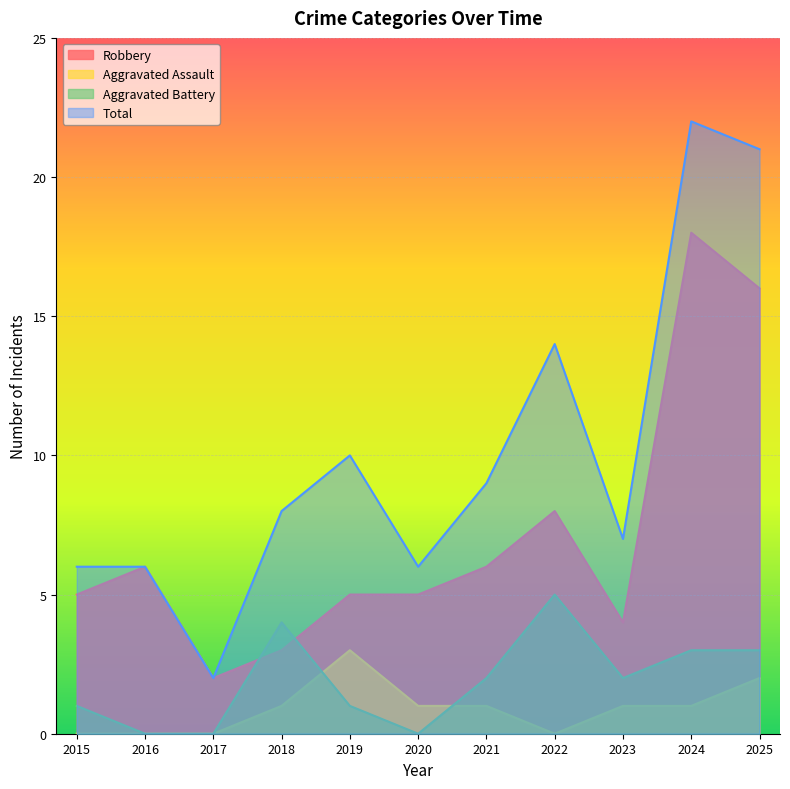

Count the Aggravated Battery values in the range 0 to 3.

9